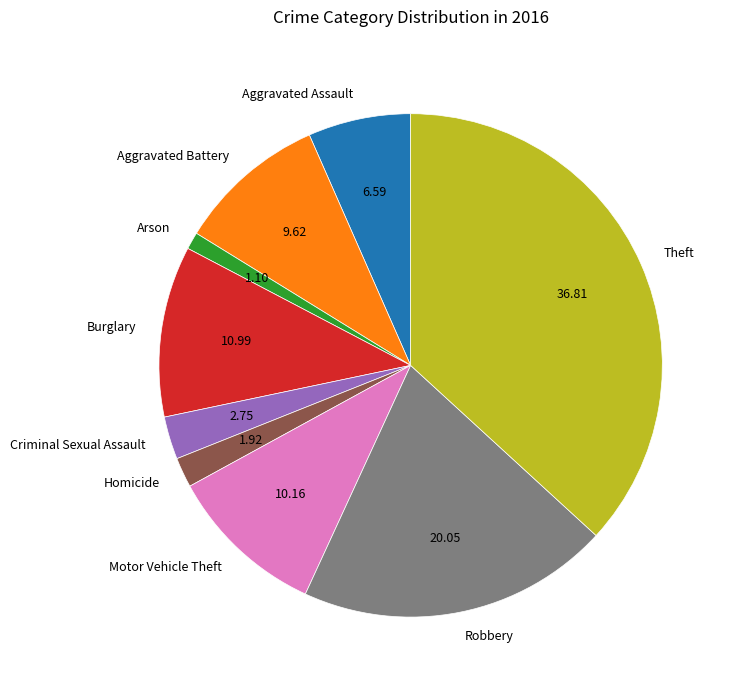

Is the sum of Arson and Theft greater than half?

No